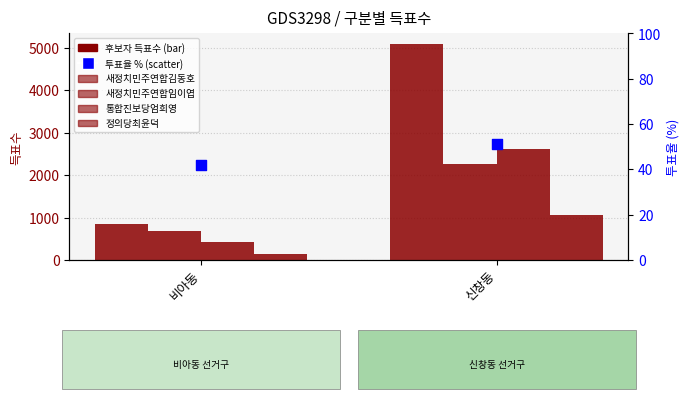

Which series has the largest total across all categories?

새정치민주연합김동호